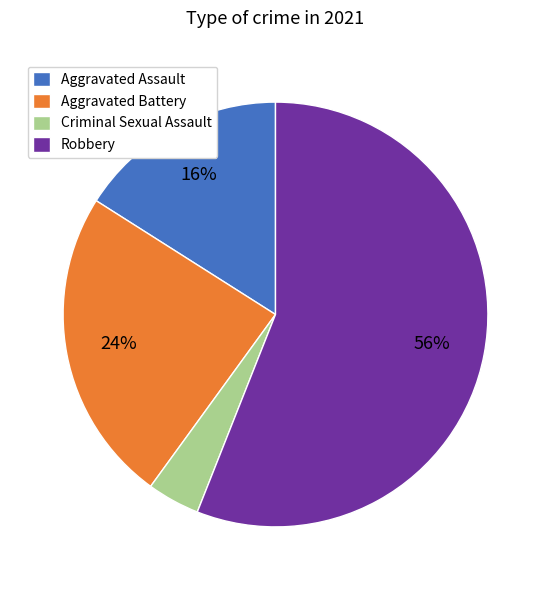

To the nearest percent, what is the difference between the Aggravated Assault and Criminal Sexual Assault slice percentages?

12%